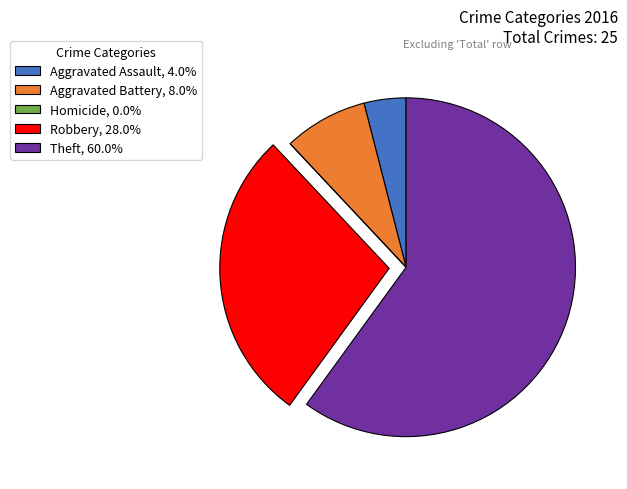

Is Theft, 60.0% the majority of the pie?

Yes